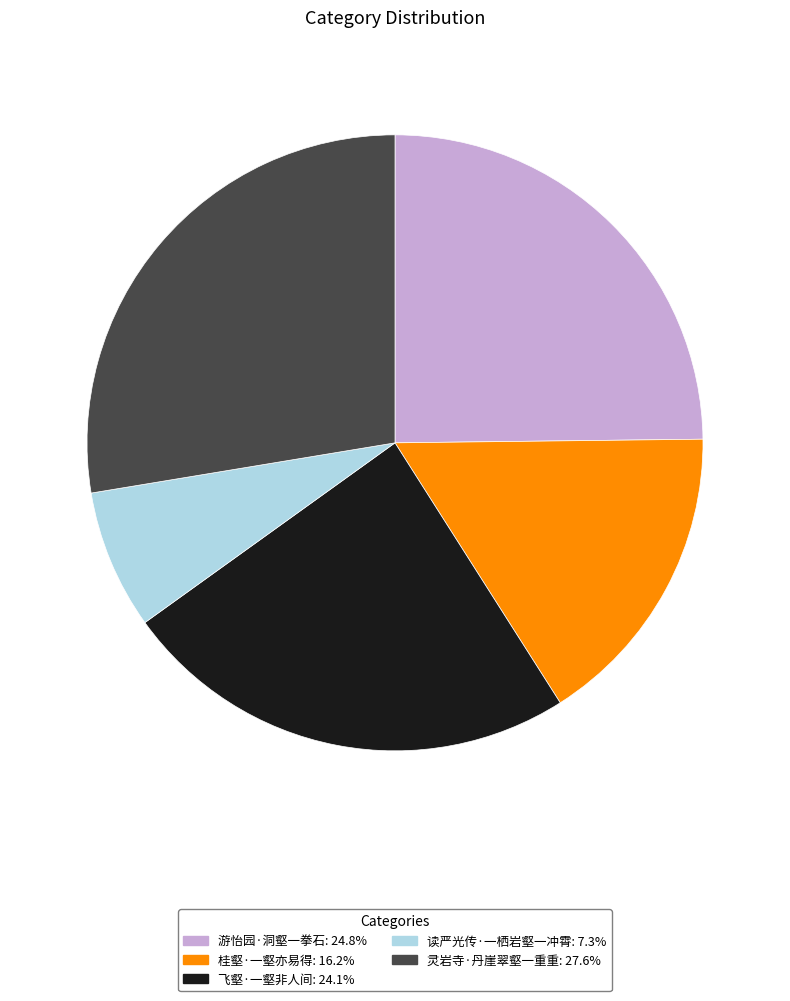

Rank the categories by value from highest to lowest.

灵岩寺·丹崖翠壑一重重, 游怡园·洞壑一拳石, 飞壑·一壑非人间, 桂壑·一壑亦易得, 读严光传·一栖岩壑一冲霄